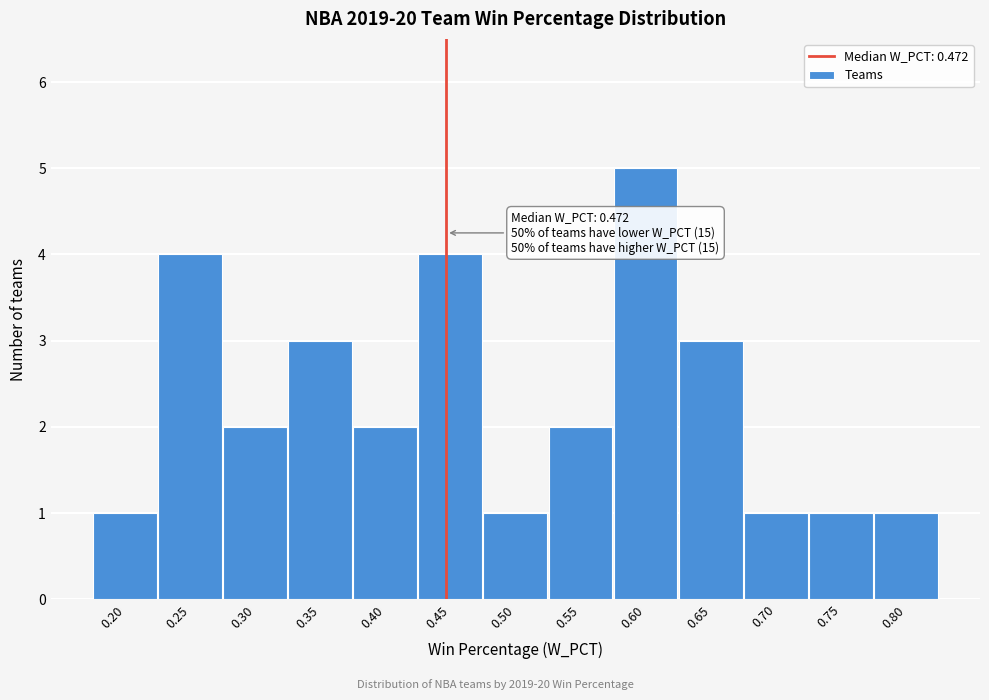

Reading left to right, transcribe all the data shown in this chart.

1	4	2	3	2	4	1	2	5	3	1	1	1